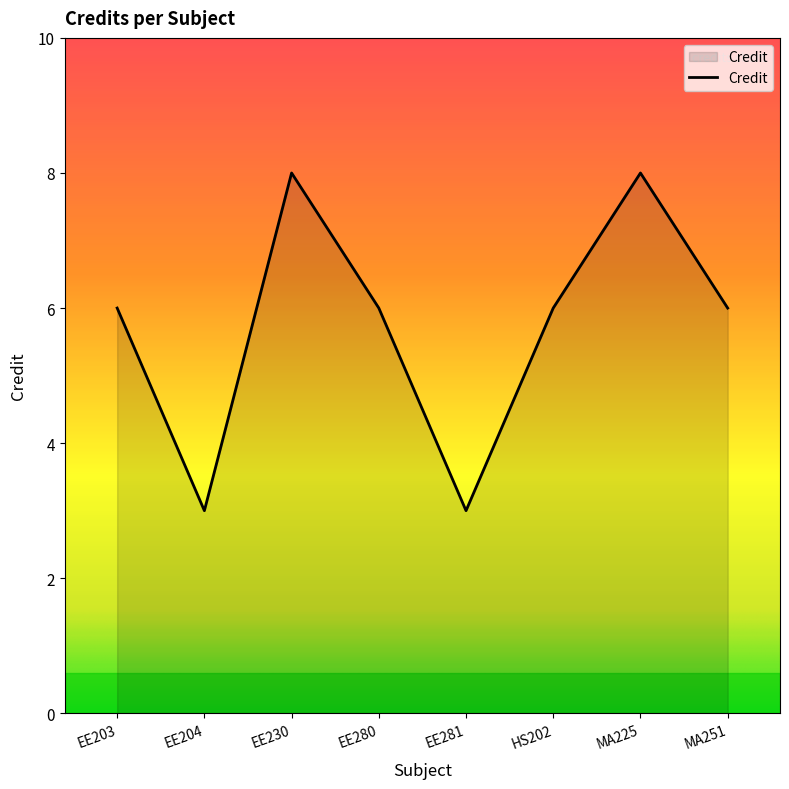

What is the ratio of the value at EE230 to the value at HS202?

1.3